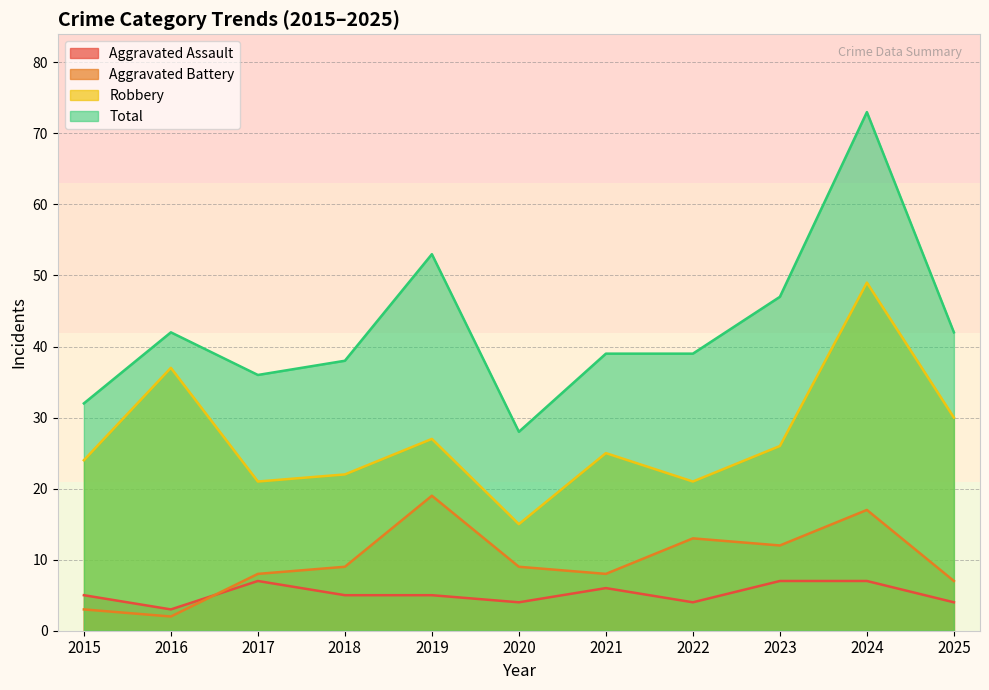

Reading left to right, list all the values displayed in this chart.

Aggravated Assault: 2015=5	2016=3	2017=7	2018=5	2019=5	2020=4	2021=6	2022=4	2023=7	2024=7	2025=4
Aggravated Battery: 2015=3	2016=2	2017=8	2018=9	2019=19	2020=9	2021=8	2022=13	2023=12	2024=17	2025=7
Robbery: 2015=24	2016=37	2017=21	2018=22	2019=27	2020=15	2021=25	2022=21	2023=26	2024=49	2025=30
Total: 2015=32	2016=42	2017=36	2018=38	2019=53	2020=28	2021=39	2022=39	2023=47	2024=73	2025=42